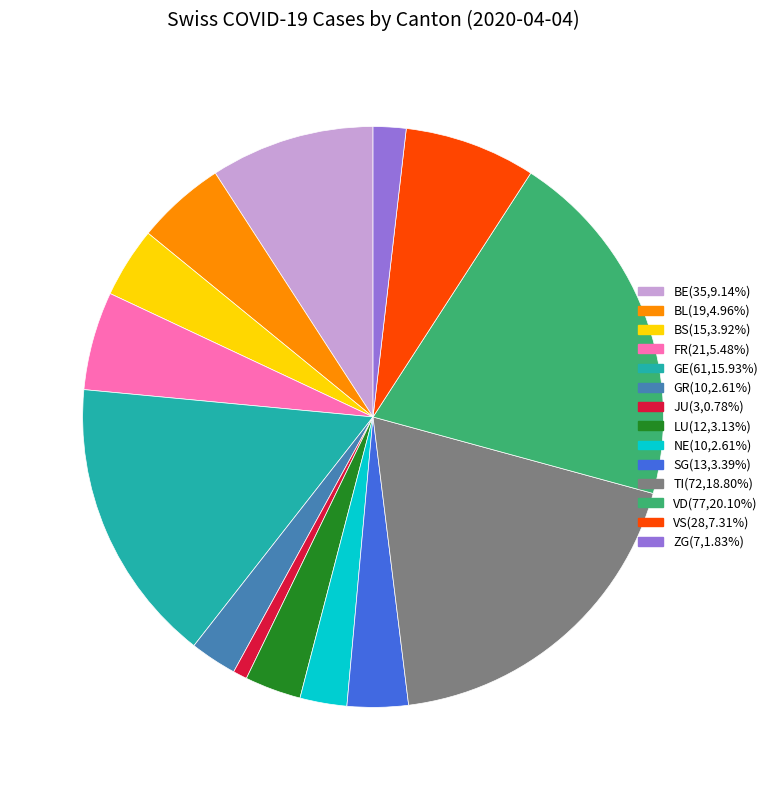

Is there a majority slice in this chart?

No